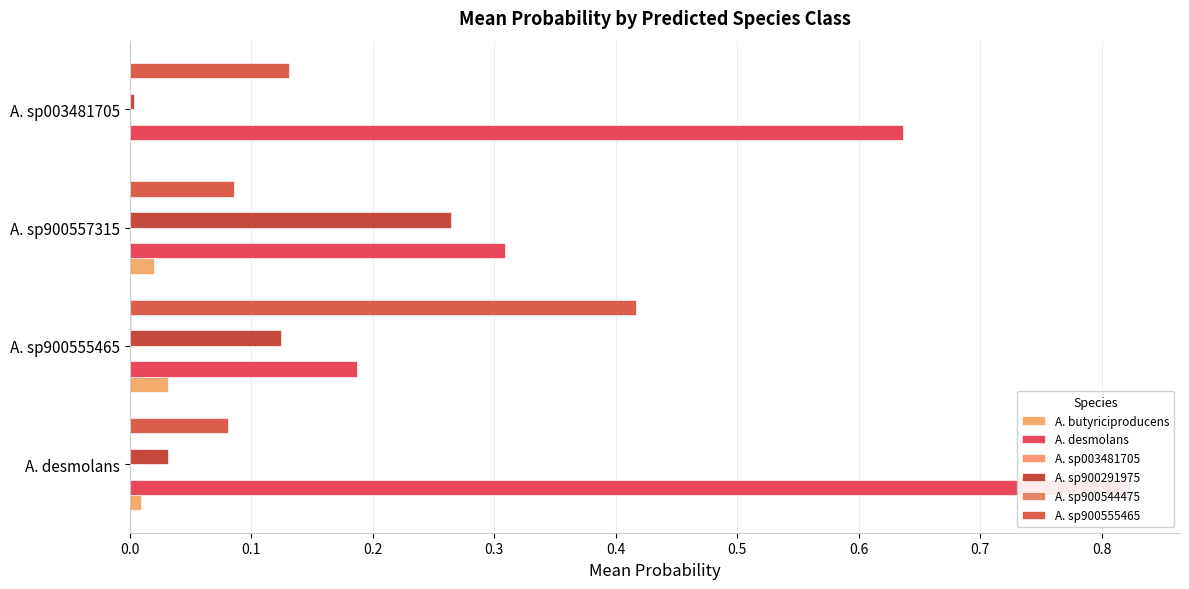

How many groups of bars are there?

4